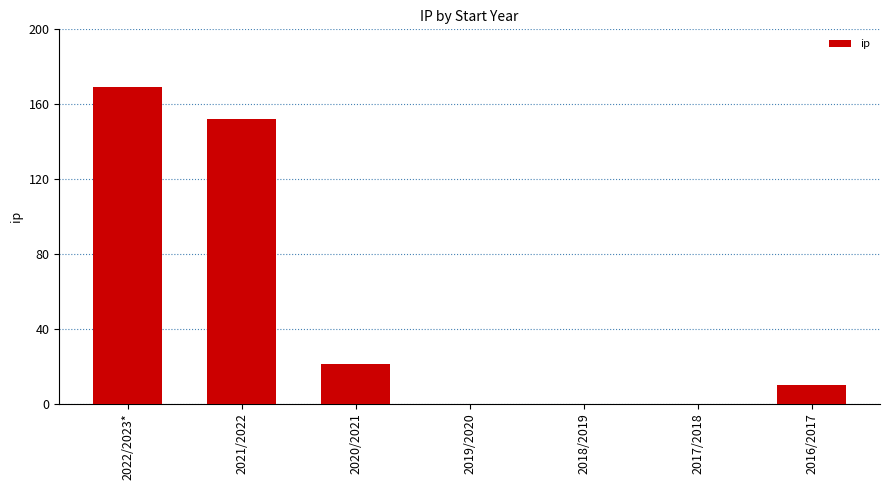

At which label is the value closest to 84?

2020/2021